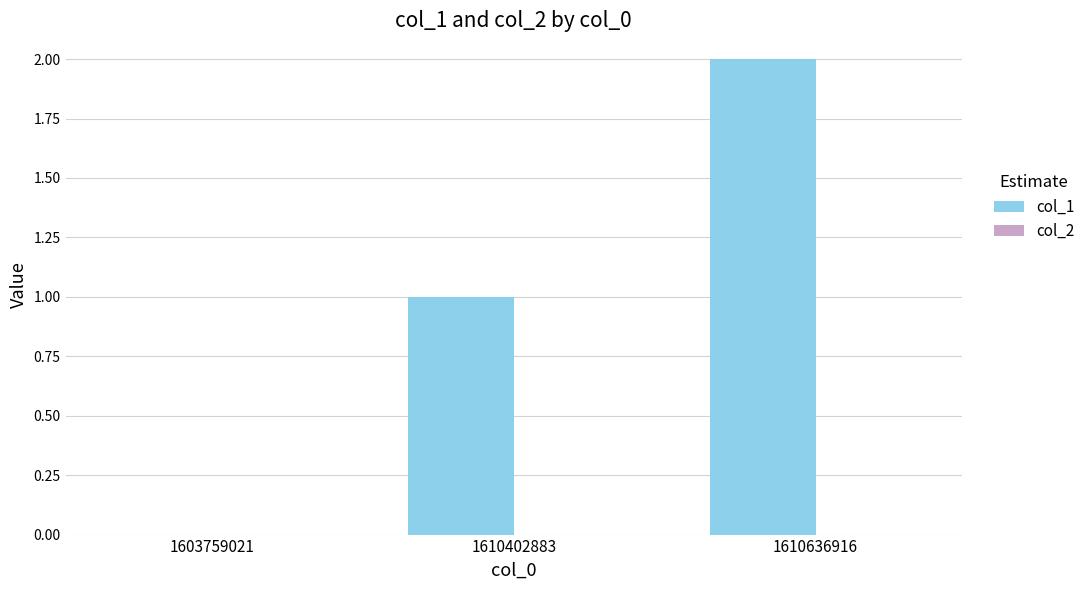

At which category does the chart reach its peak across all series?

1610636916